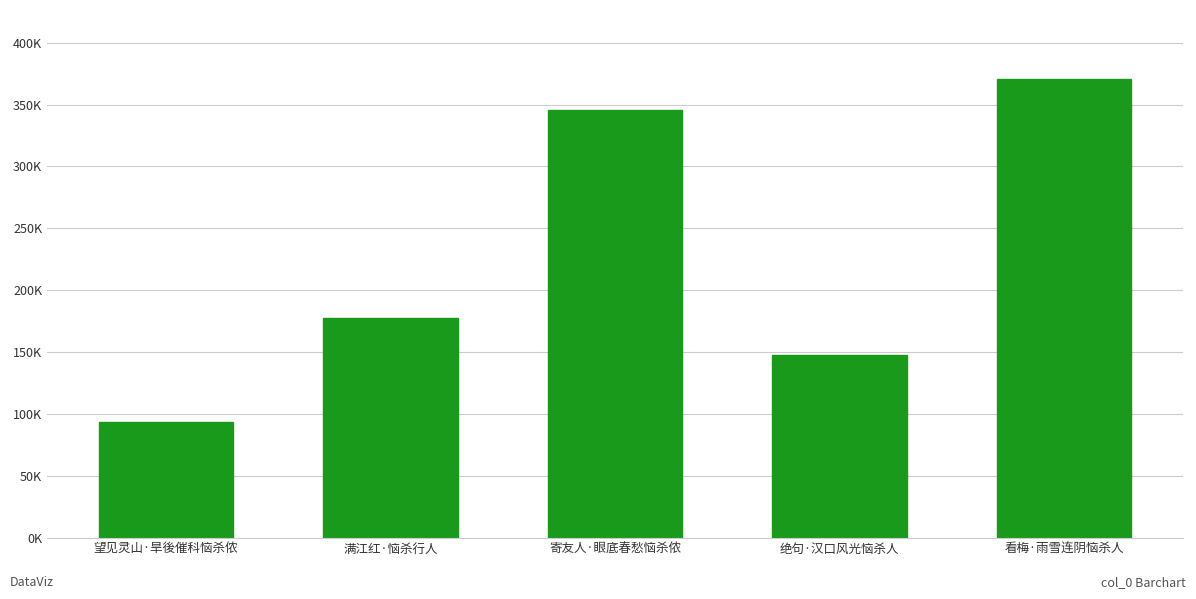

What is the label of the 5th bar from the left?

看梅·雨雪连阴恼杀人